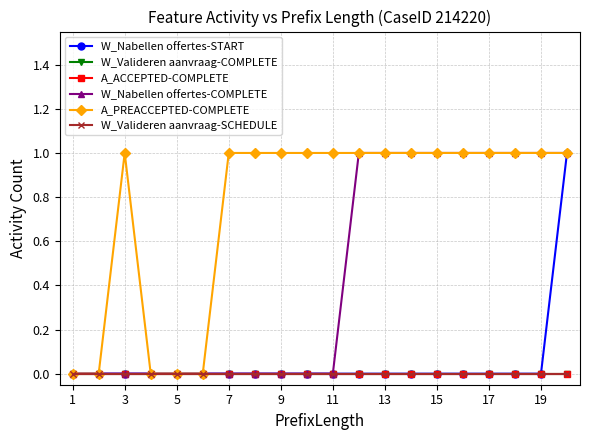

Reading left to right, what are all the values shown in this chart?

W_Nabellen offertes-START: 0	0	0	0	0	0	0	0	0	0	0	0	0	0	0	0	0	0	0	1
W_Valideren aanvraag-COMPLETE: 0	0	0	0	0	0	0	0	0	0	0	0	0	0	0	0	0	0	0	0
A_ACCEPTED-COMPLETE: 0	0	0	0	0	0	0	0	0	0	0	0	0	0	0	0	0	0	0	0
W_Nabellen offertes-COMPLETE: 0	0	0	0	0	0	0	0	0	0	0	1	1	1	1	1	1	1	1	1
A_PREACCEPTED-COMPLETE: 0	0	1	0	0	0	1	1	1	1	1	1	1	1	1	1	1	1	1	1
W_Valideren aanvraag-SCHEDULE: 0	0	0	0	0	0	0	0	0	0	0	0	0	0	0	0	0	0	0	0